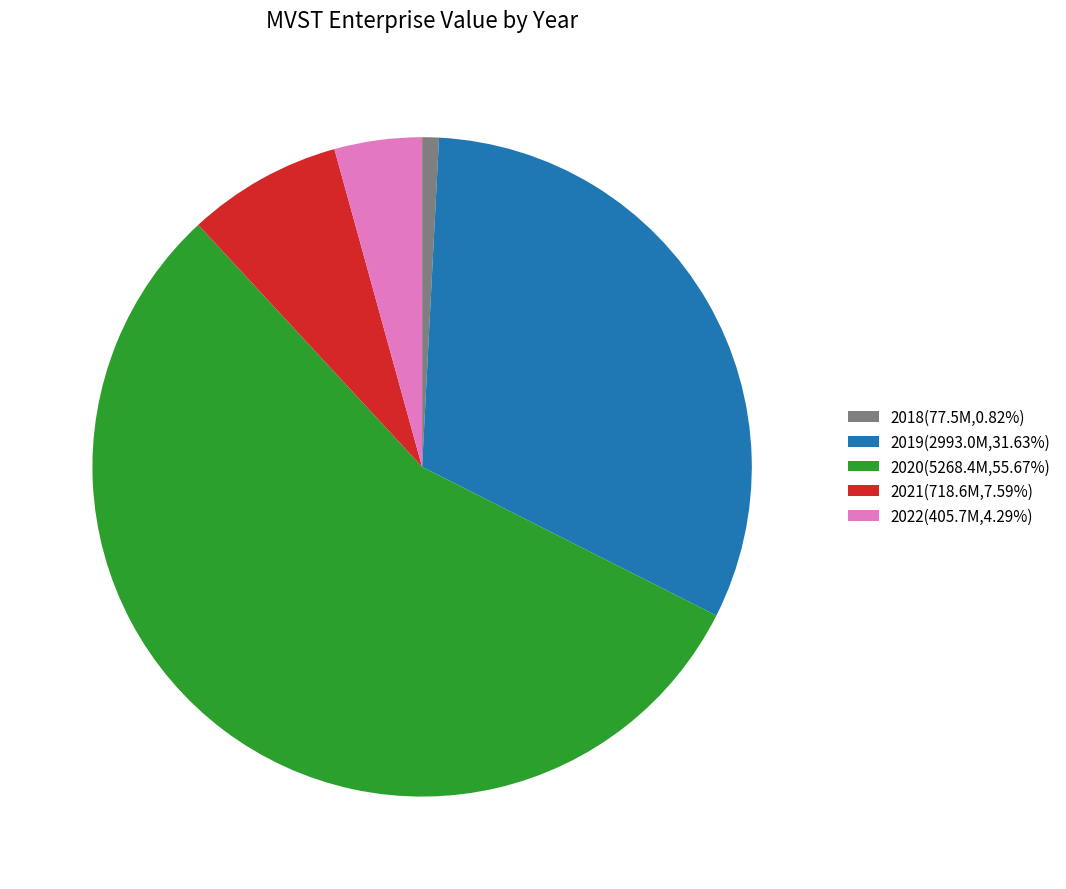

Between 2021 and 2020, which is larger?

2020